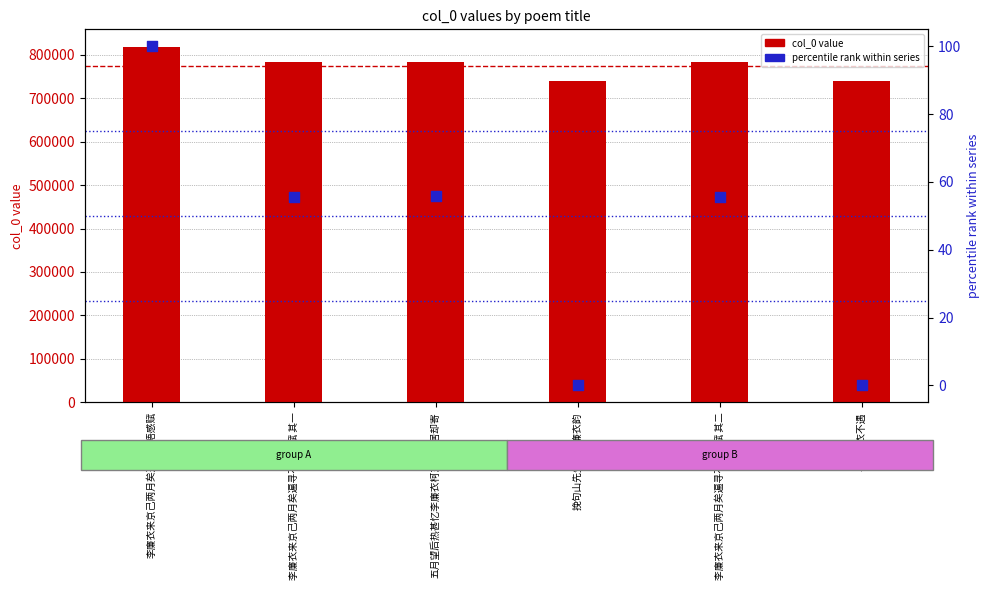

Which series has the widest spread of Y values?

col_0 value